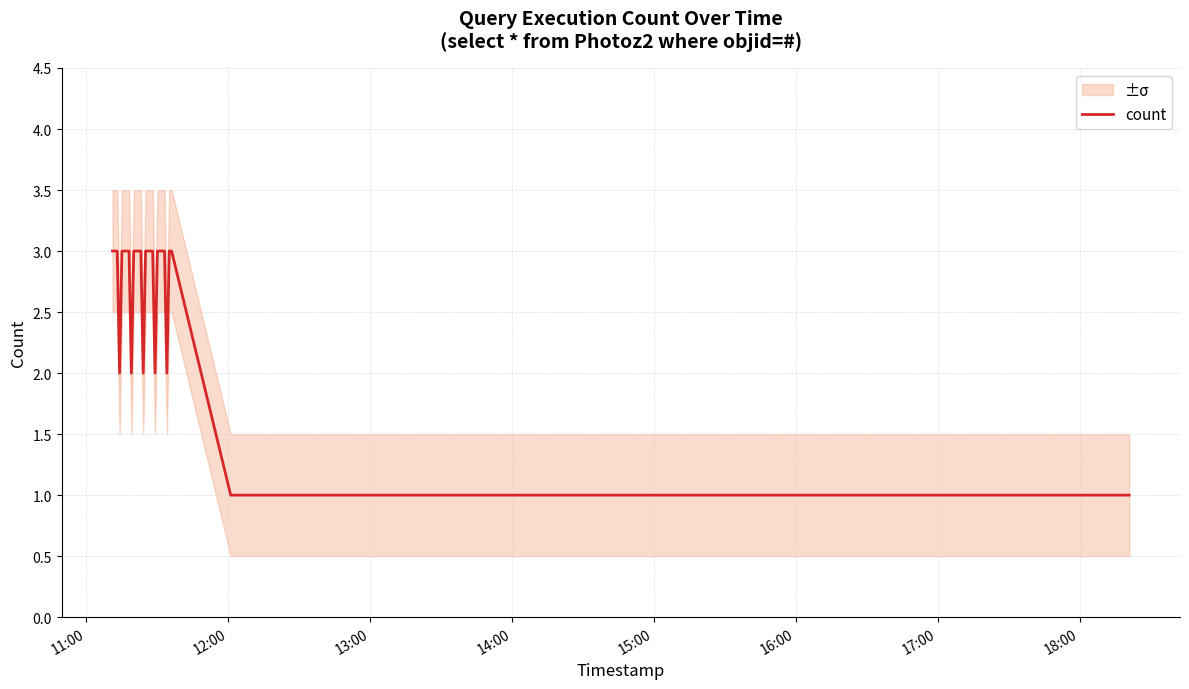

Reading left to right, extract all data points from this chart.

3	3	3	2	3	3	3	3	2	3	3	3	3	2	3	3	3	3	2	3	3	3	3	2	3	3	1	1	1	1	1